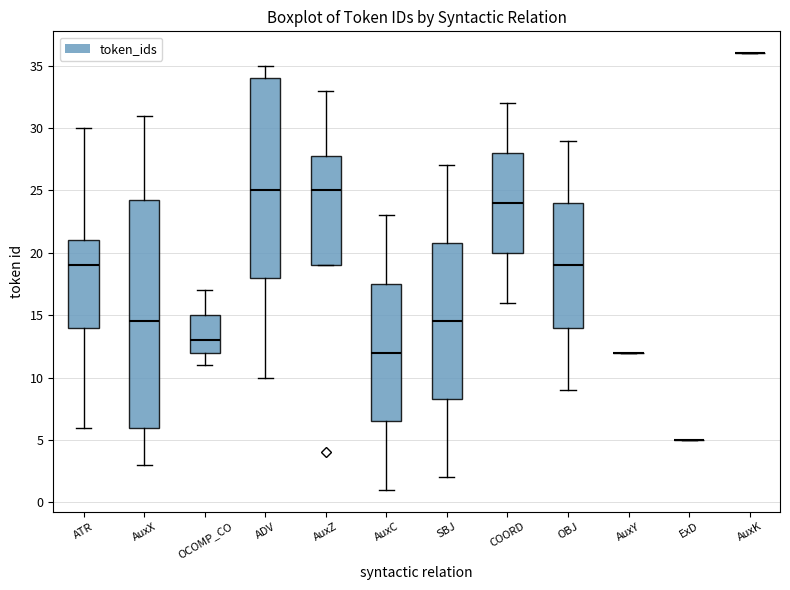

Which box is the tallest, from its lower edge to its upper edge?

AuxX